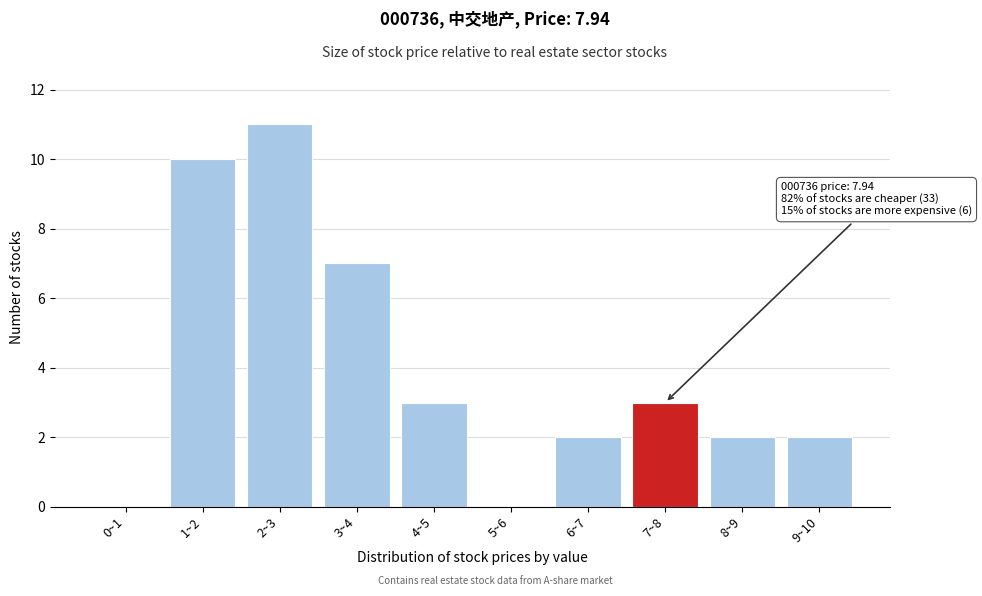

Reading right to left, what are all the values shown in this chart?

9~10=2	8~9=2	7~8=3	6~7=2	5~6=0	4~5=3	3~4=7	2~3=11	1~2=10	0~1=0